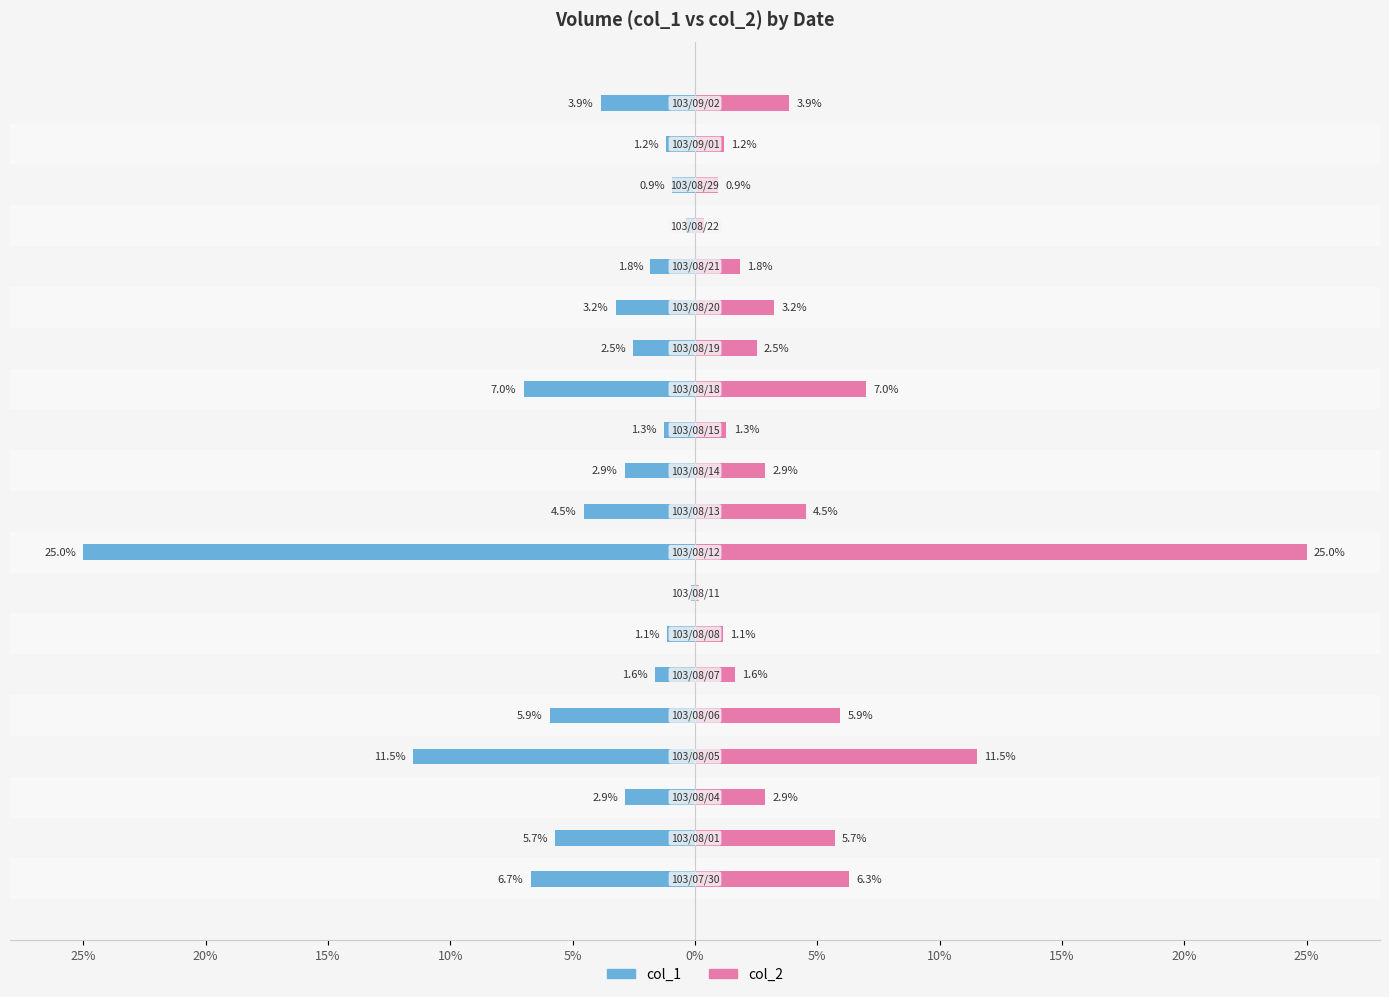

The col_2 series shows 2.0 at 20%. True or false?

False